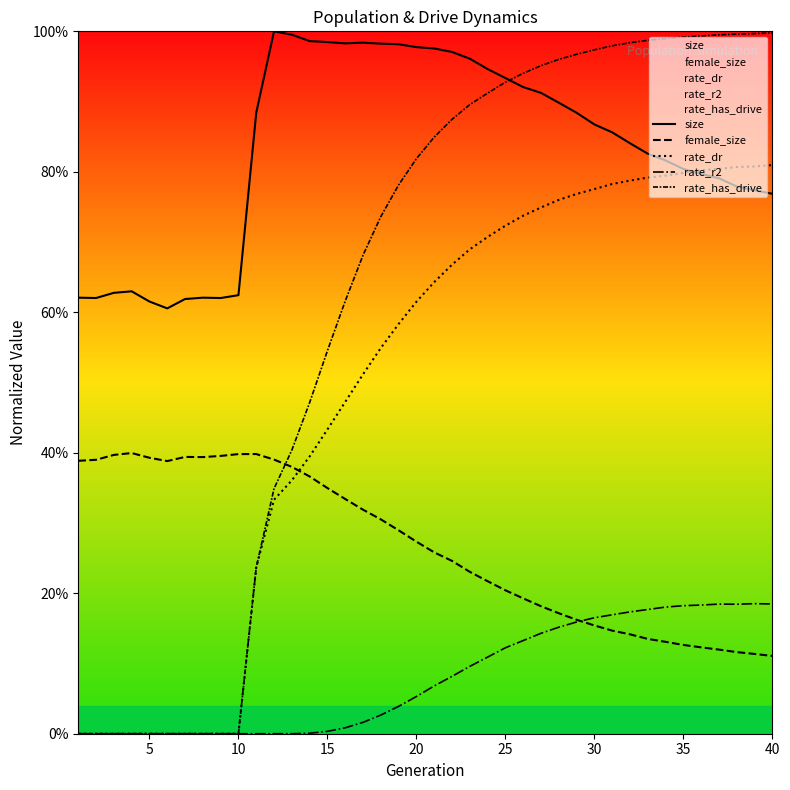

What are all the series names shown in the legend?

size, female_size, rate_dr, rate_r2, rate_has_drive